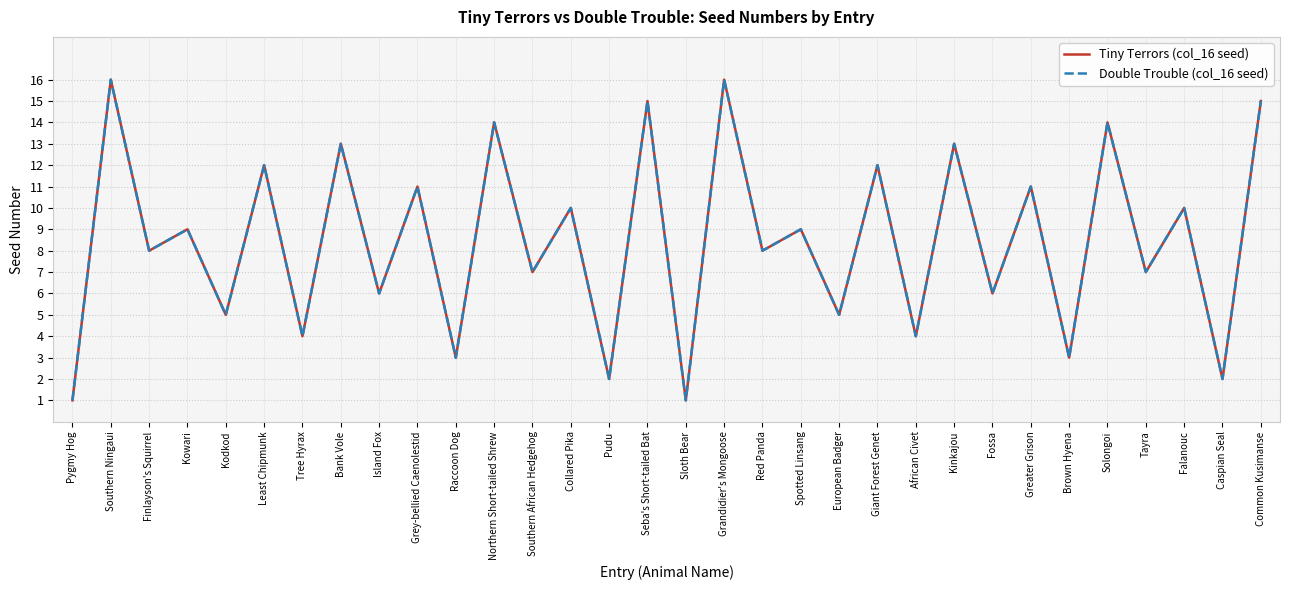

What is the difference between the maximum and minimum values in the Double Trouble (col_16 seed) series?

15